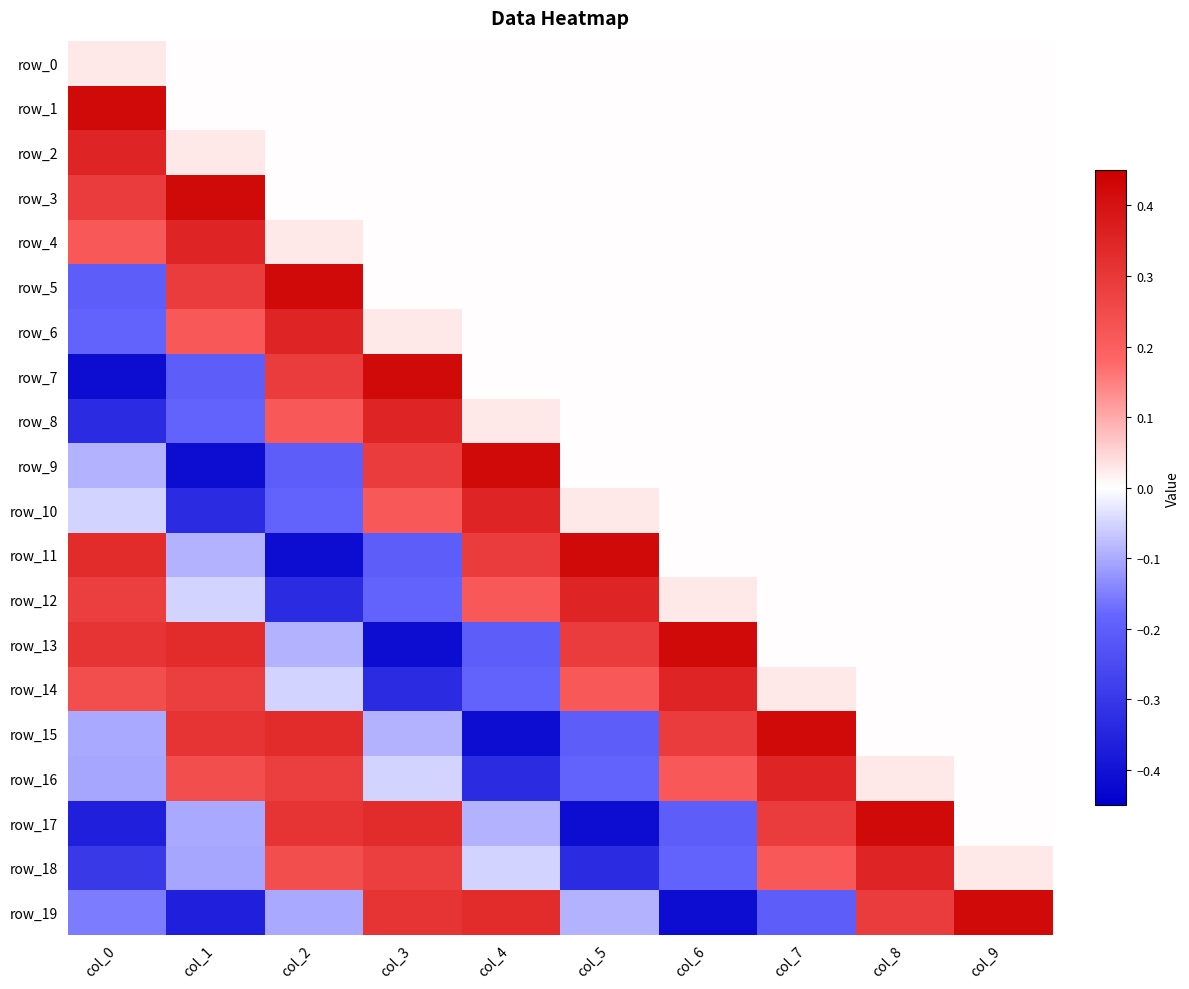

Is it true that row_4 equals 0.2 at col_1?

False